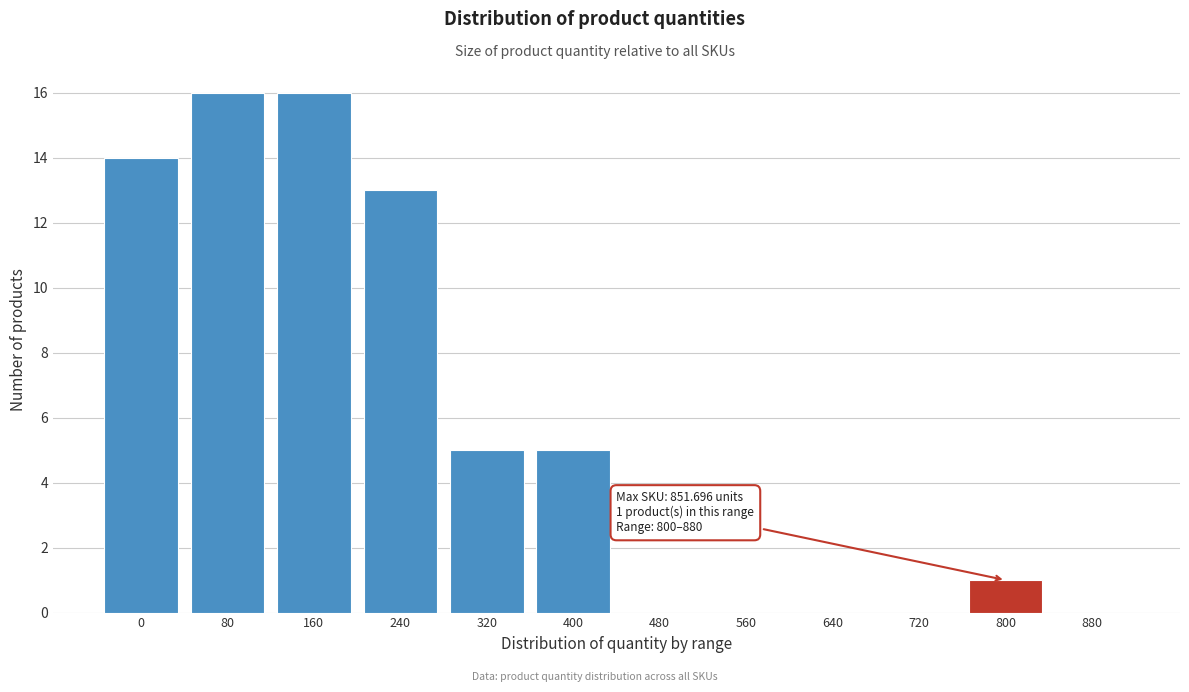

Reading right to left, transcribe all the data shown in this chart.

880=0	800=1	720=0	640=0	560=0	480=0	400=5	320=5	240=13	160=16	80=16	0=14